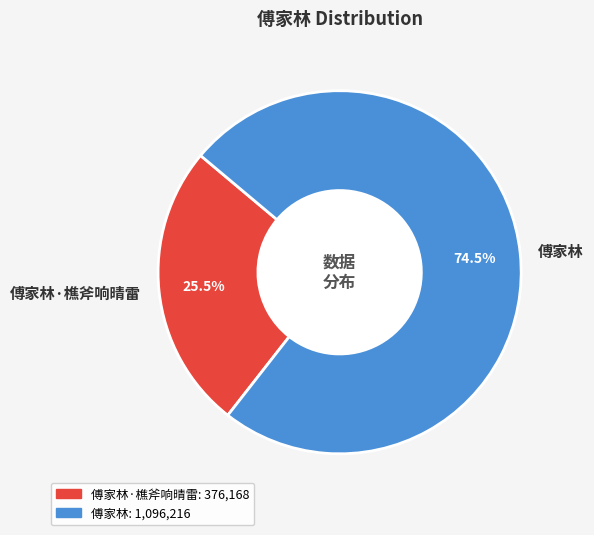

What is the ratio of the value at 傅家林·樵斧响晴雷 to the value at 傅家林?

0.3